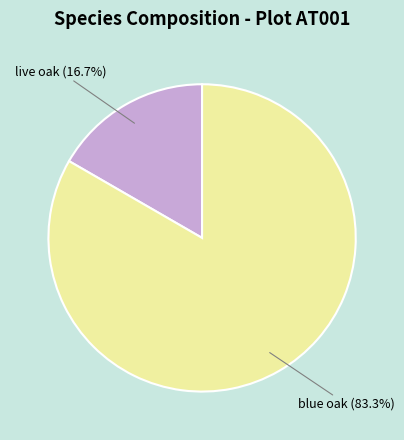

Which category has the smallest portion of the pie?

live oak